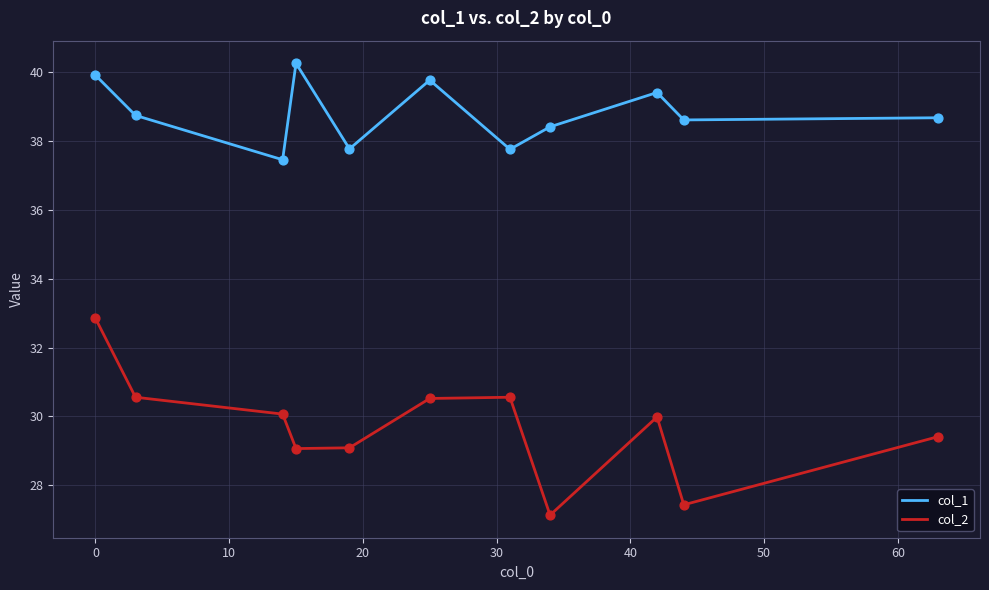

At how many categories does at least one series exceed 32?

11